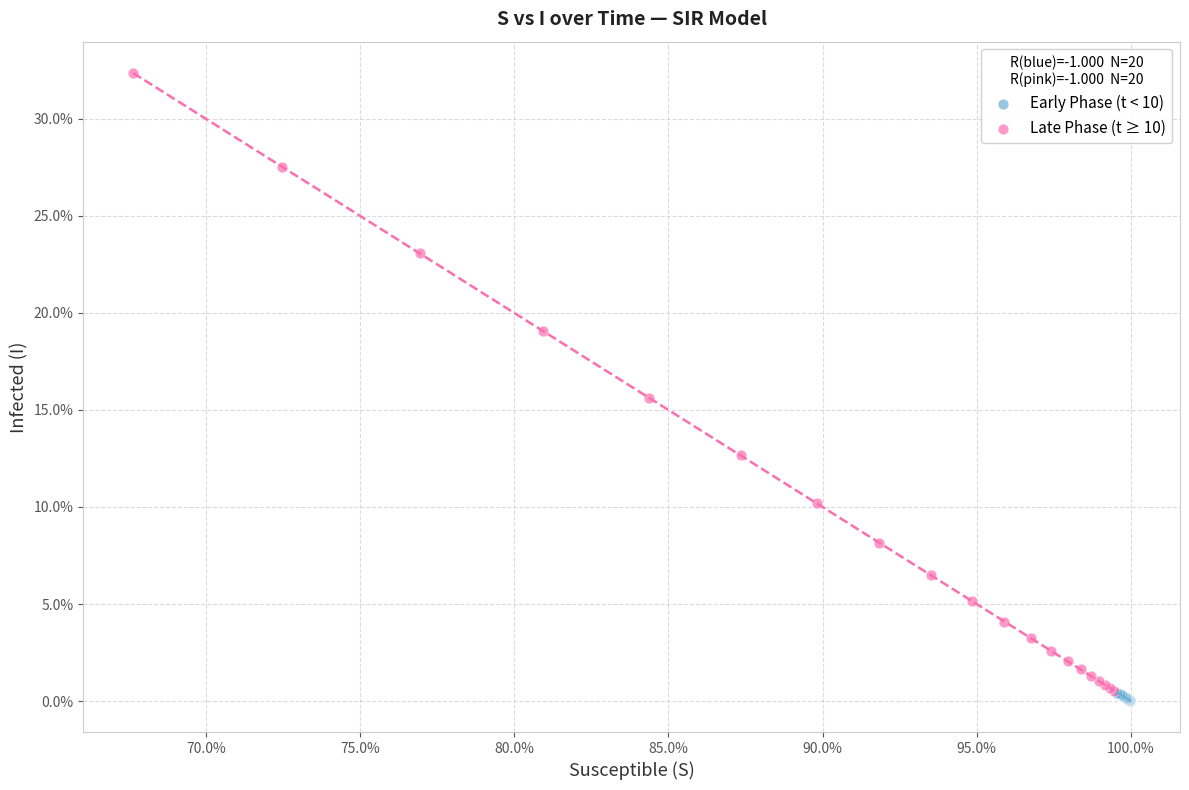

Which series contains the lowest Y value?

Early Phase (t < 10)